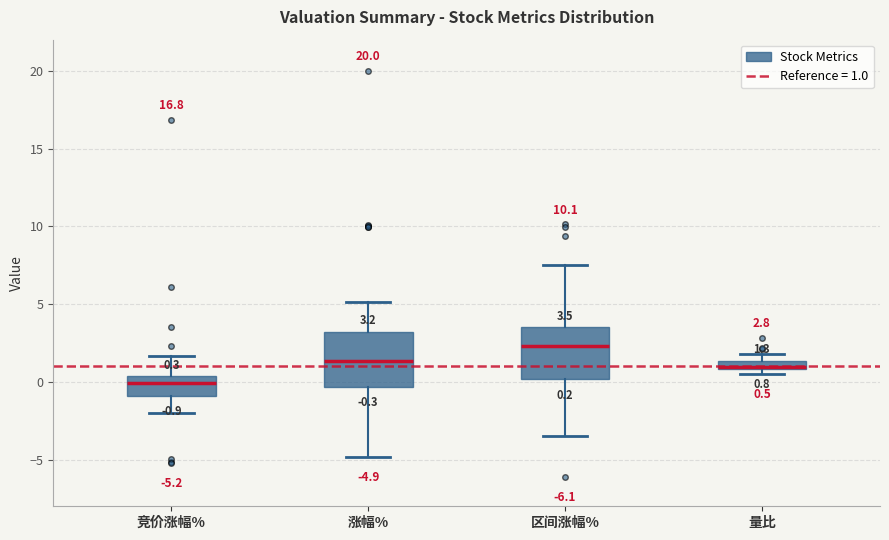

Which box has the lowest median line?

竞价涨幅%